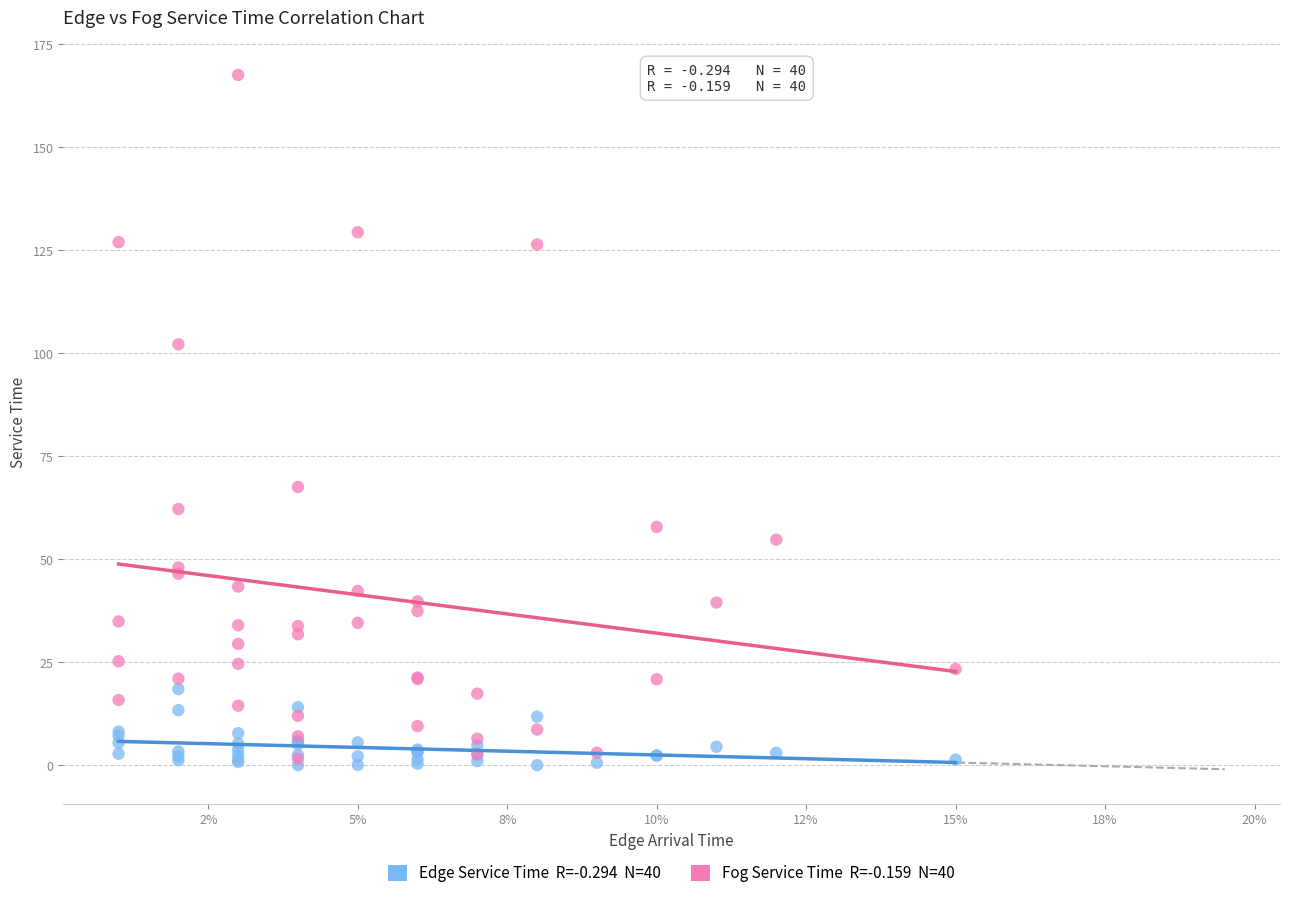

Across all series, what Y value is closest to 83?

67.5